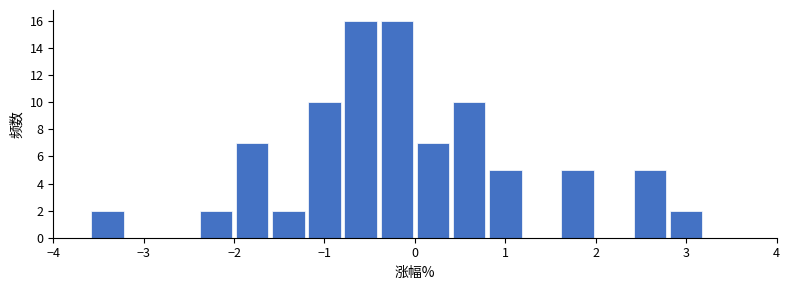

How tall is the bar that spans -1.6 to -1.2 on the x-axis? The values are not printed on the chart, so give them approximately, as read against the axis.

2